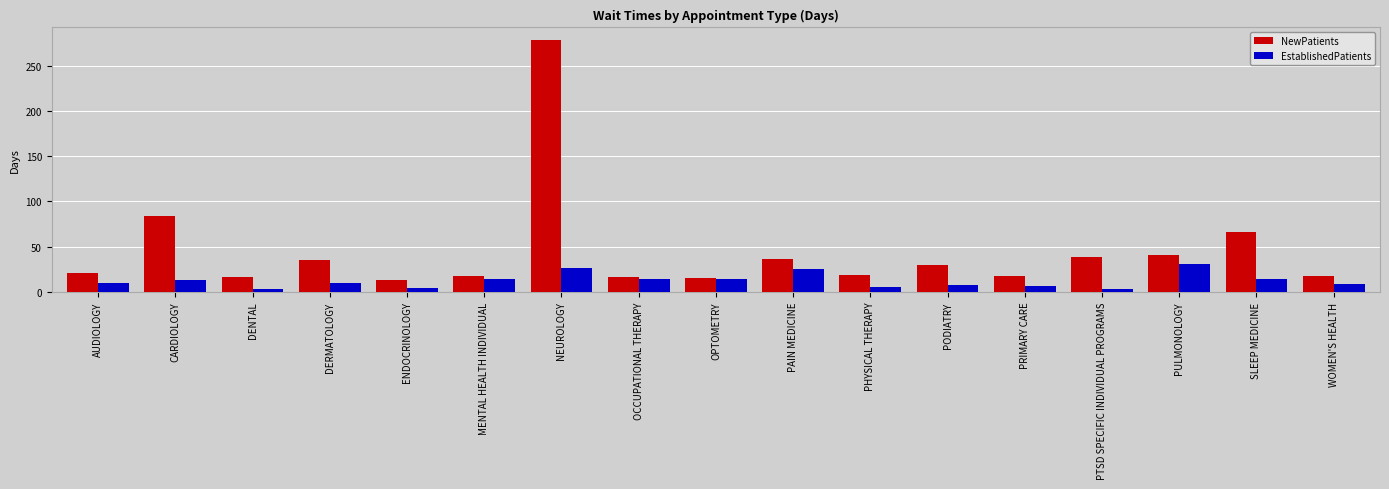

The EstablishedPatients series shows 4.4 at ENDOCRINOLOGY. True or false?

True